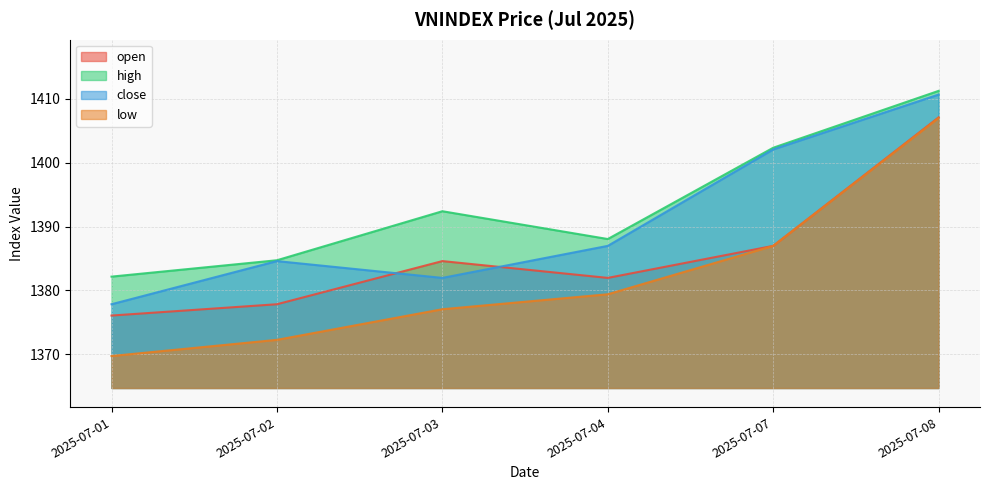

Is the value of low at 2025-07-01 greater than the value of close at 2025-07-01?

No